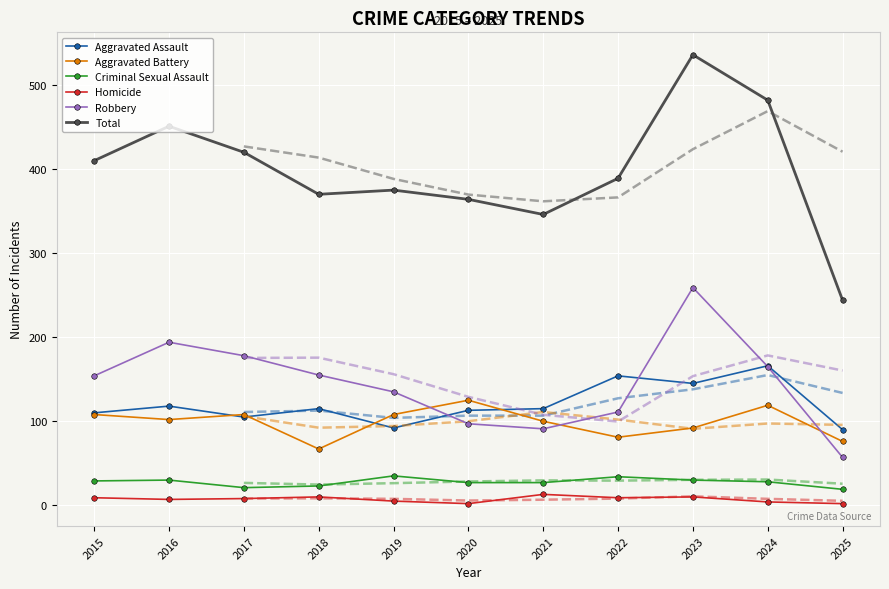

What is the sum of the Homicide values at 2025 and 2020?

4